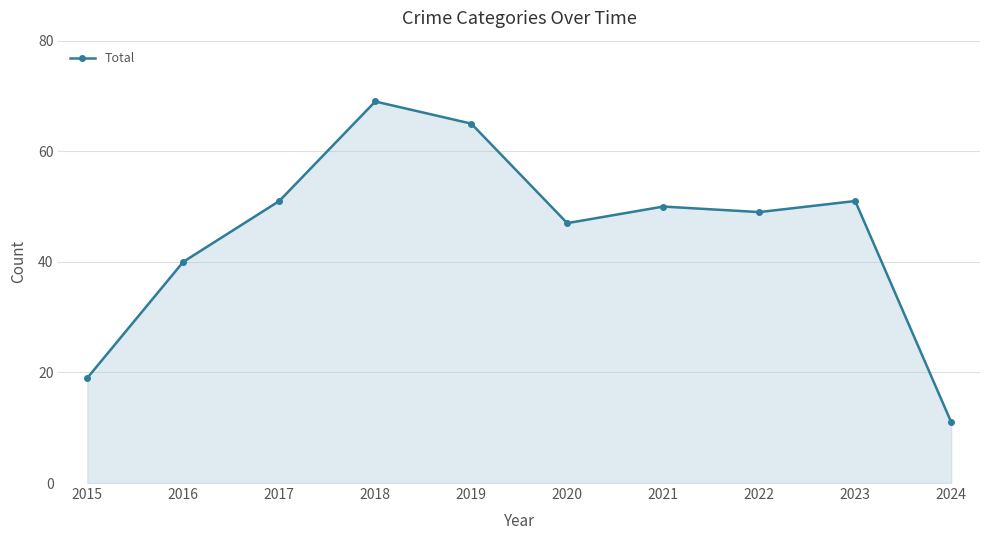

What is the value of the 6th point from the left?

47